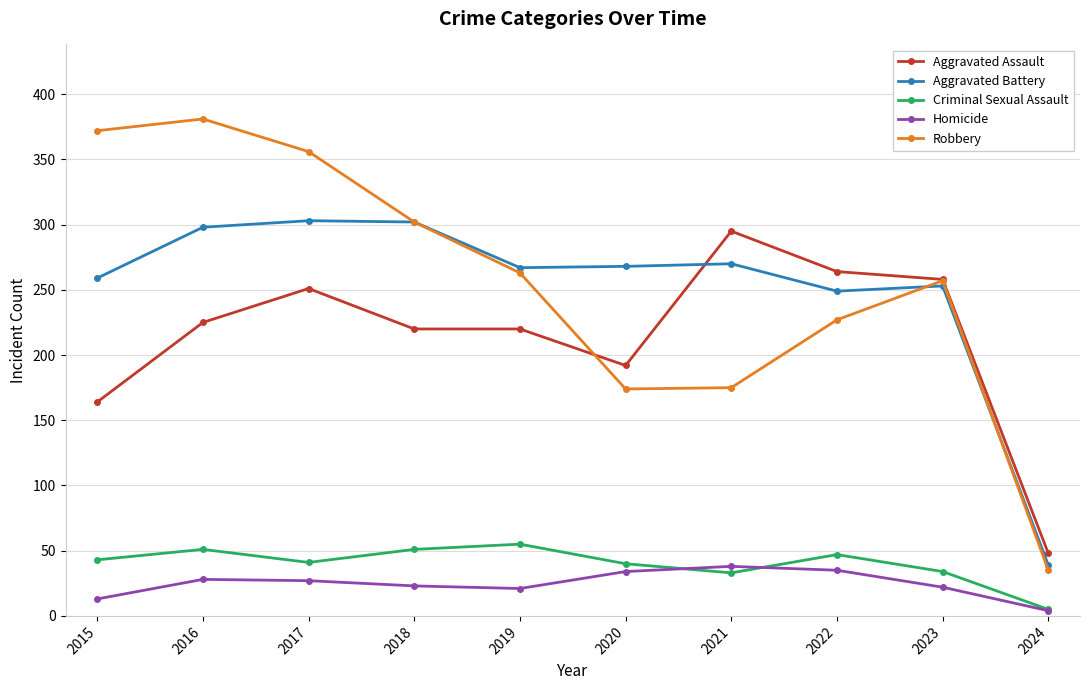

What is the value of the Criminal Sexual Assault point at the 8th from the left?

47